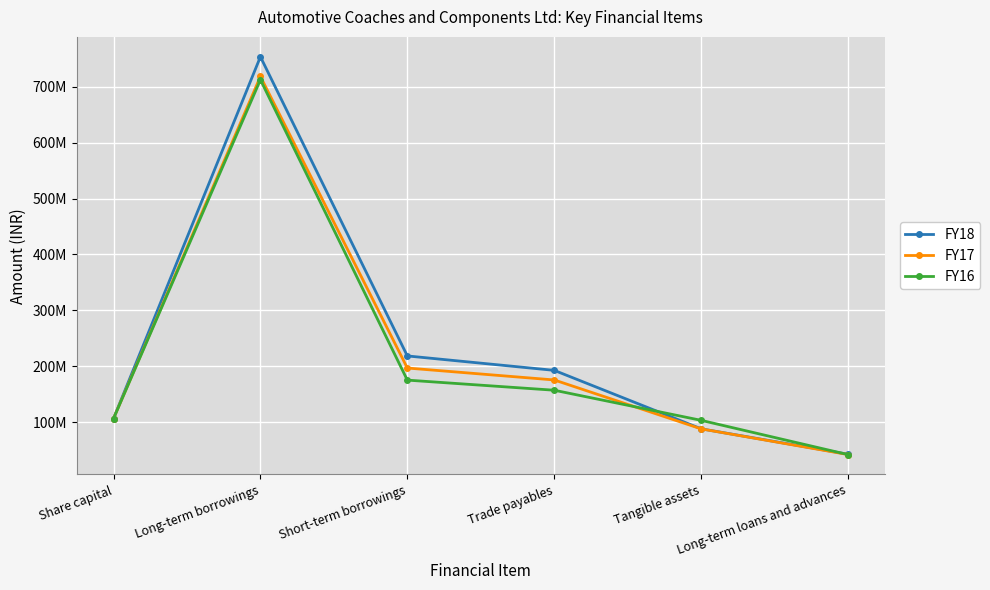

How many interior local peaks does the FY18 series have?

1